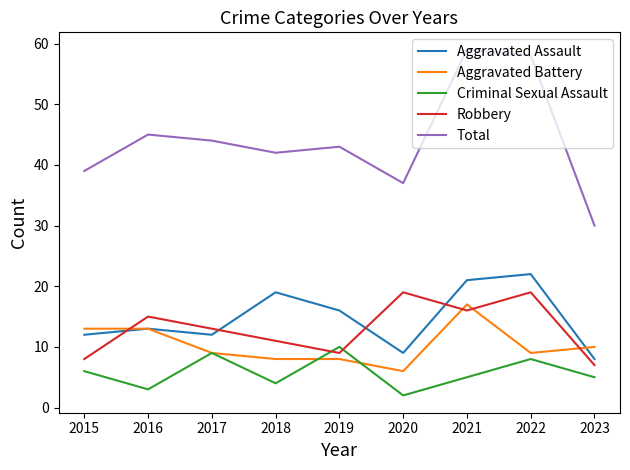

How many lines are shown in the chart?

5